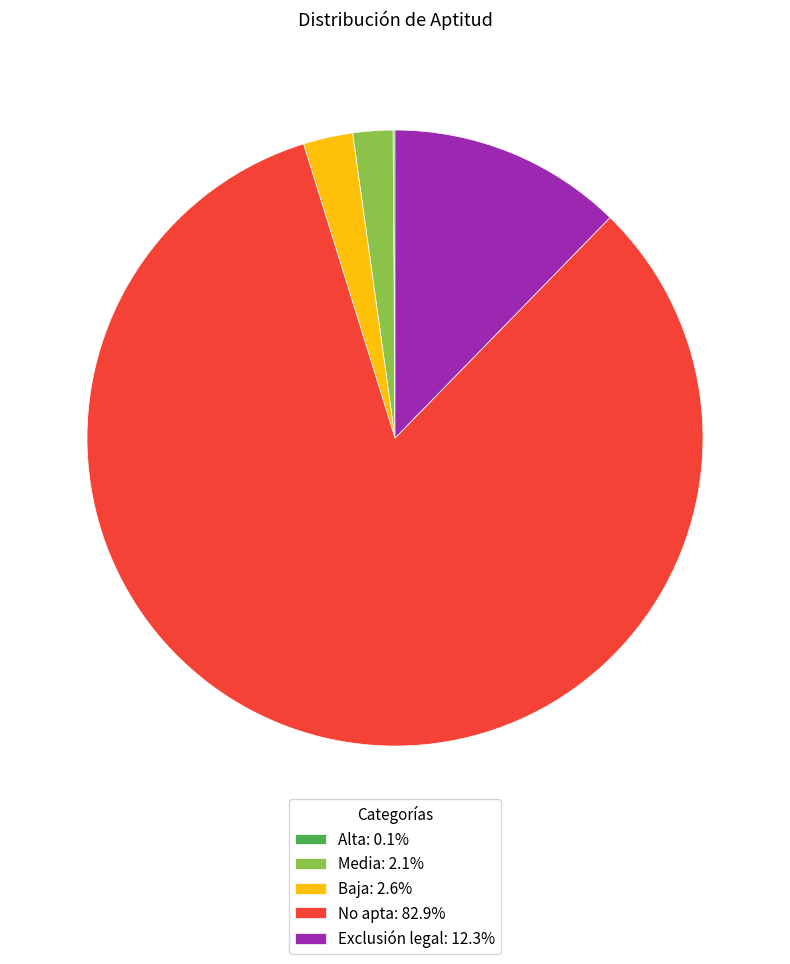

Does any single category account for the majority?

Yes